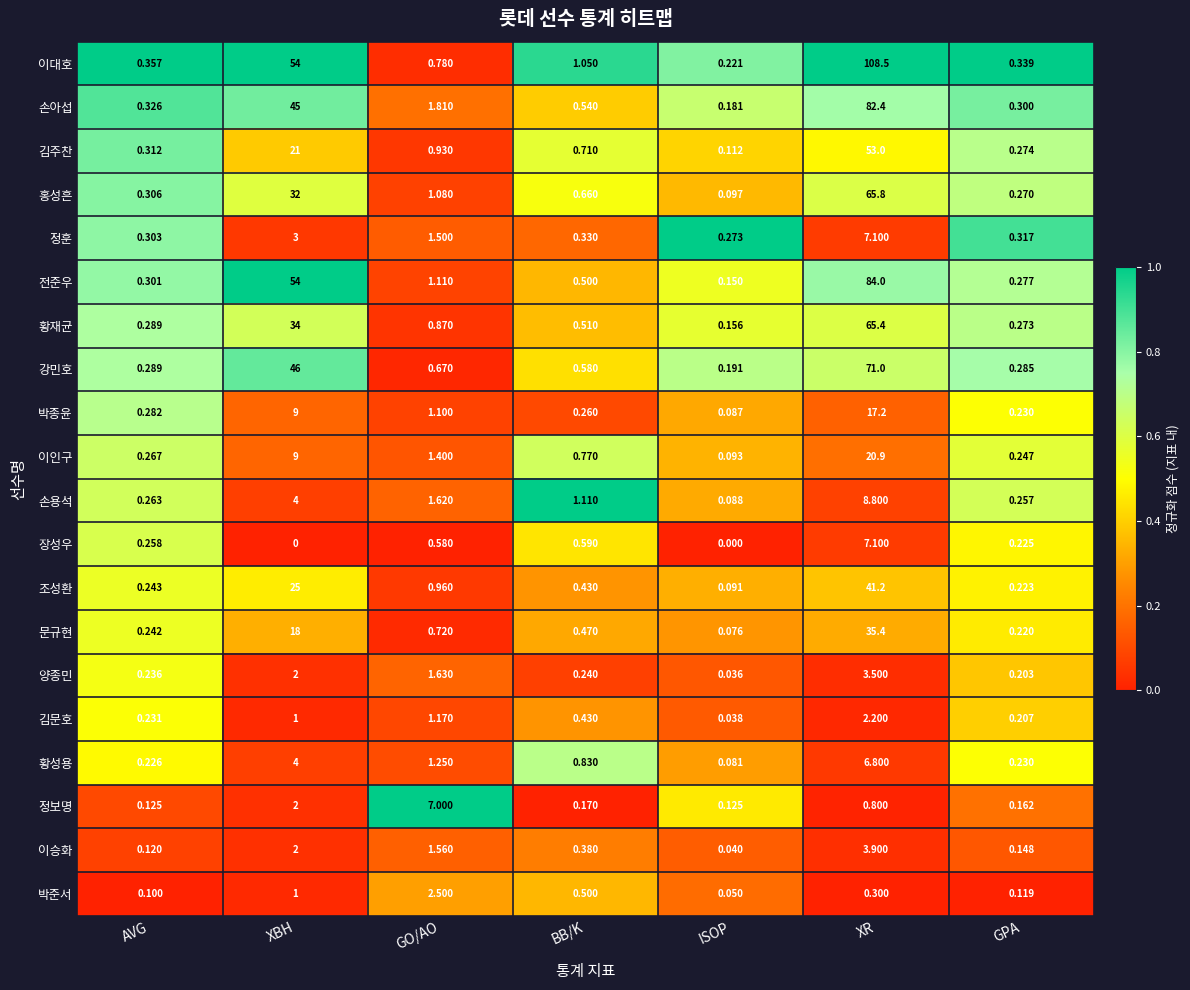

At which label does 황성용 reach its peak?

XR